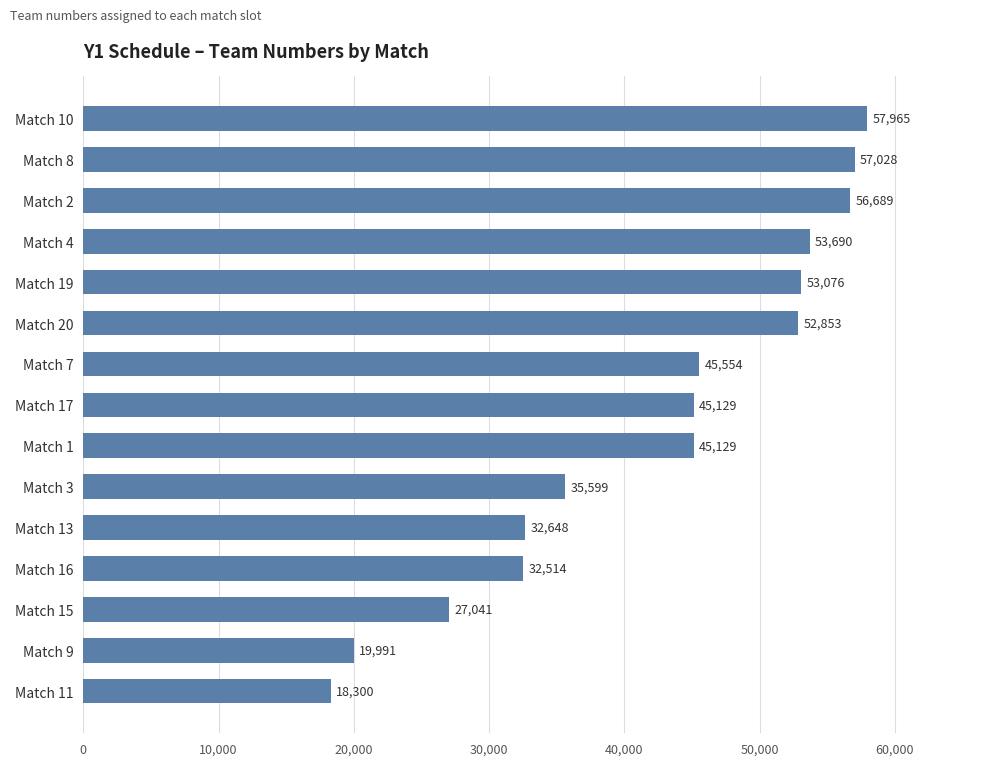

What is the minimum value shown in the chart?

18300